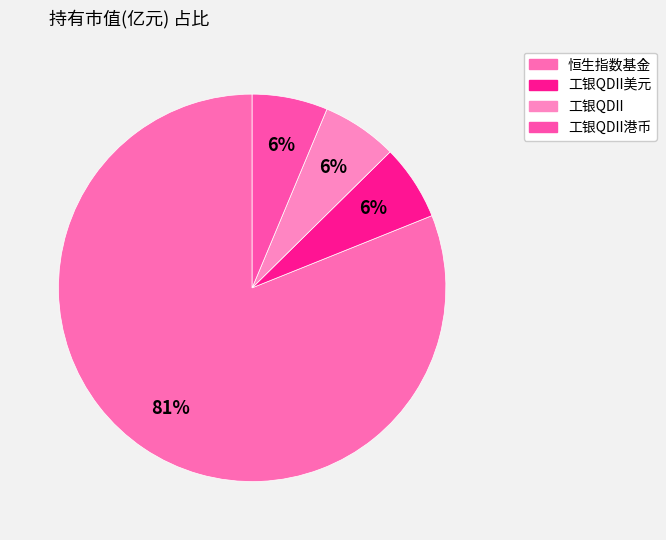

To the nearest percent, what is the difference between the largest and smallest slice percentages?

75%